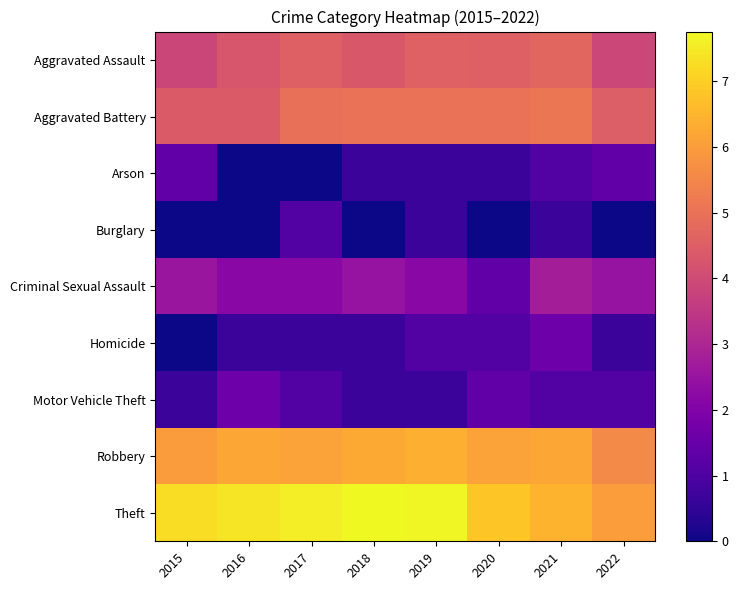

At how many categories does at least one series exceed 4?

8